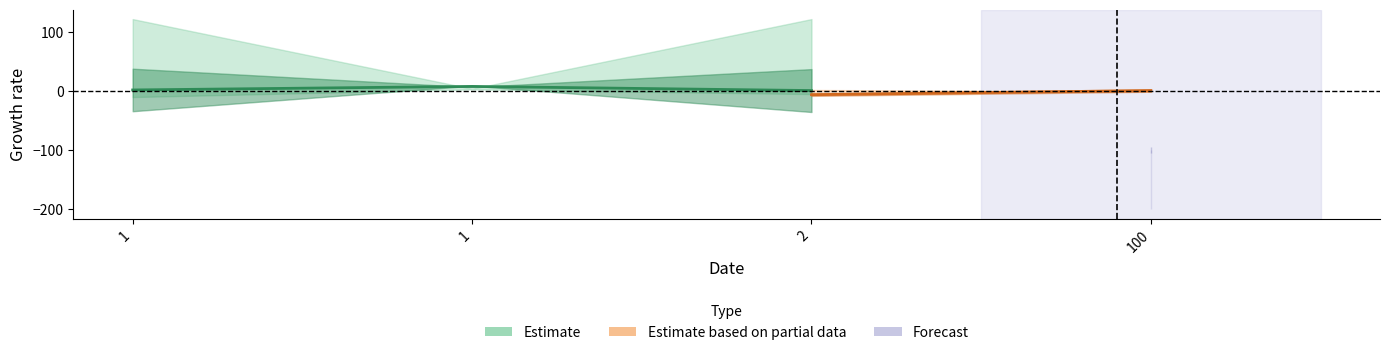

The value of Estimate at 2 is 0. True or false?

False